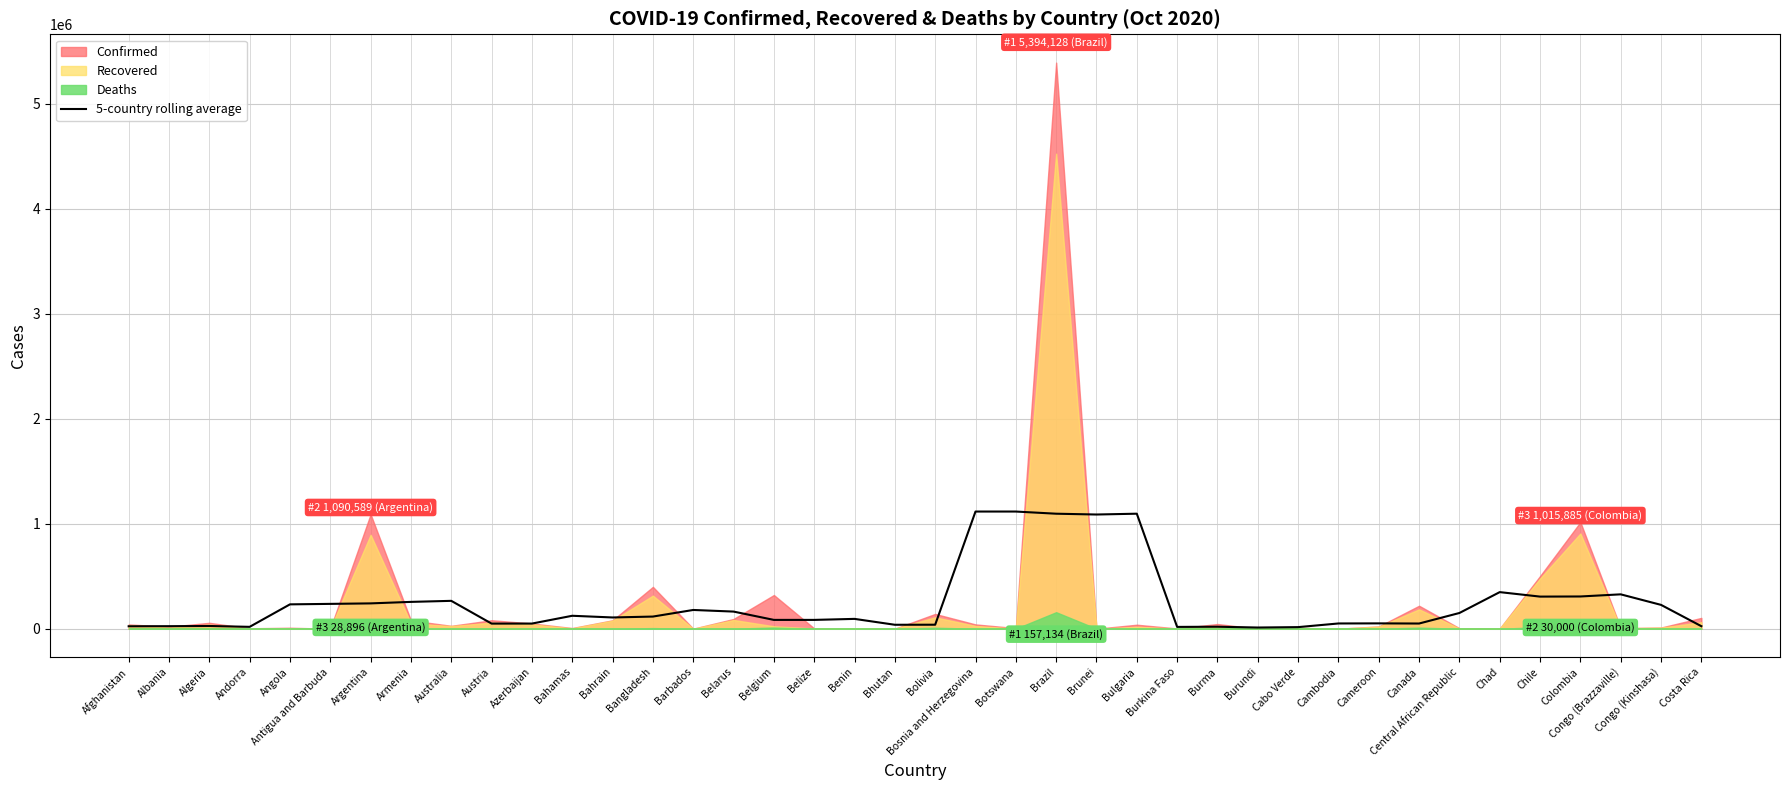

True or false: there are more than 0 points higher than both neighbors.

True